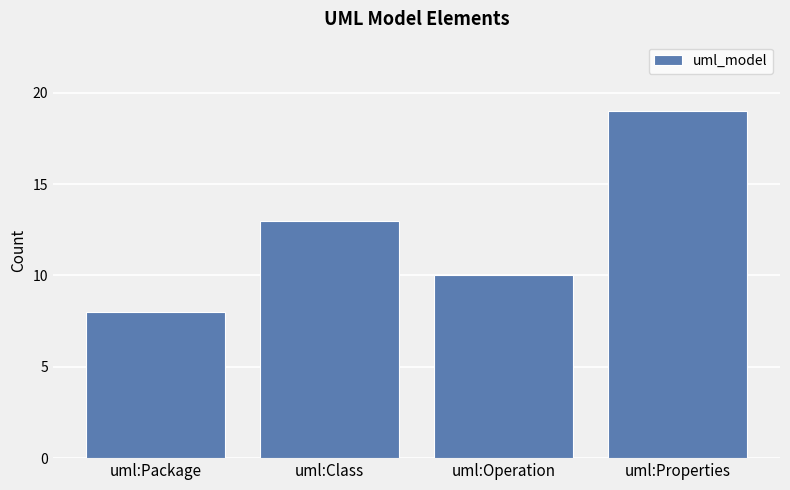

Are the bars grouped side by side (vs. stacked)?

No